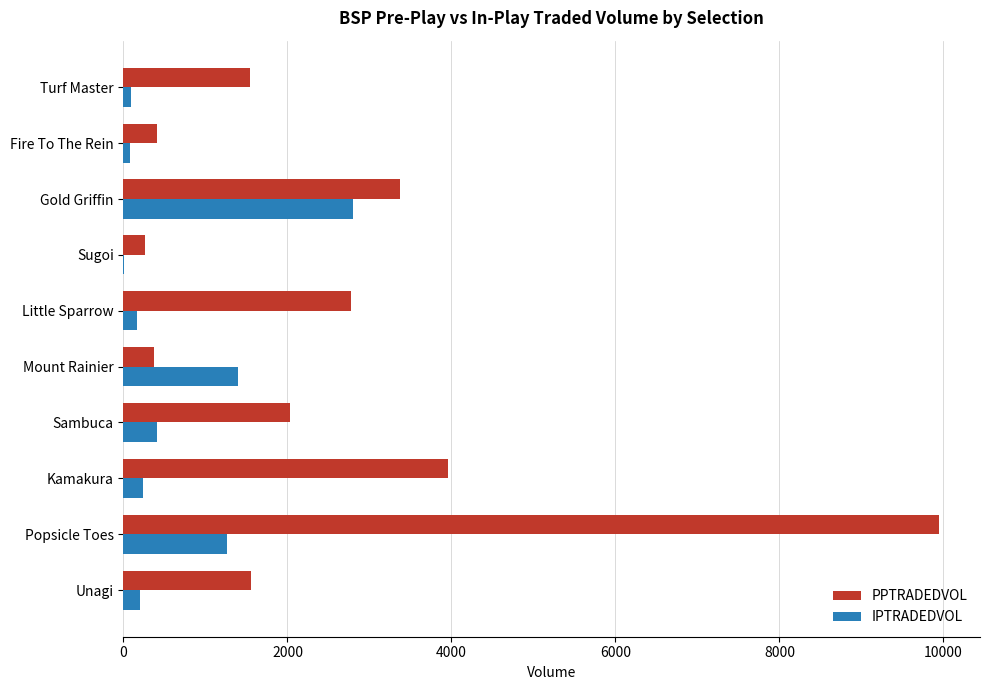

At which category is the sum across all series the highest?

Popsicle Toes